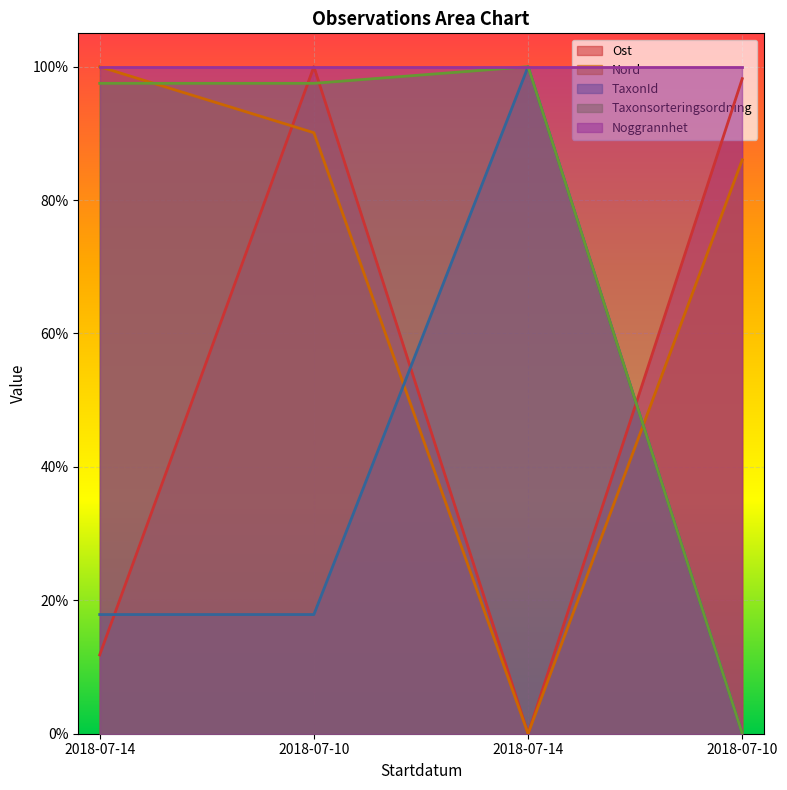

In Taxonsorteringsordning, how many points are higher than both neighbors (excluding endpoints)?

1